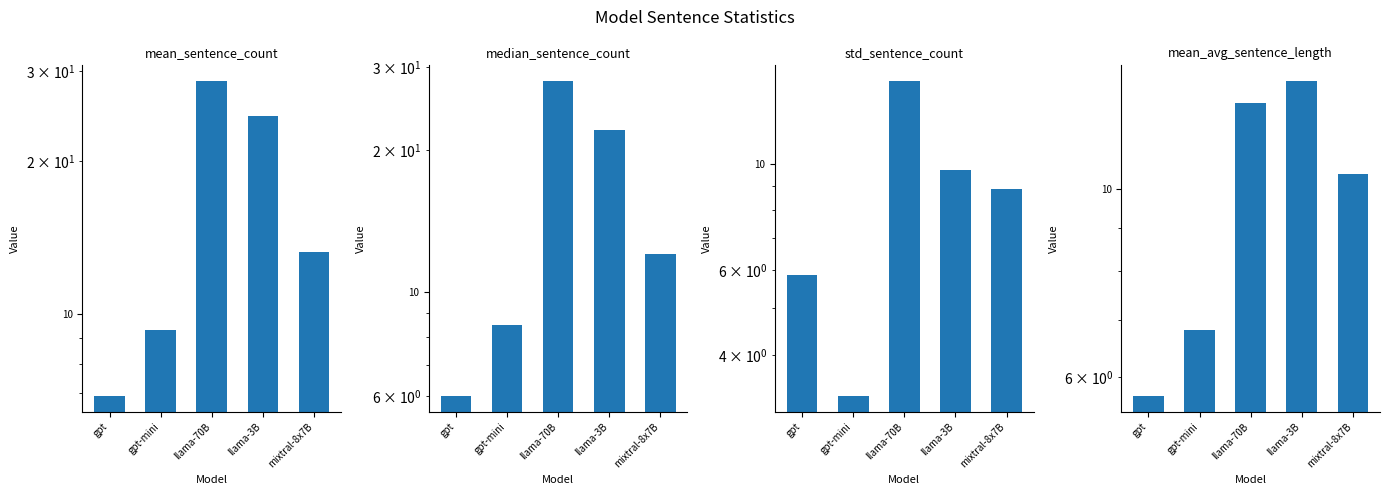

What are all the series names shown in the legend?

mean_sentence_count, median_sentence_count, std_sentence_count, mean_avg_sentence_length